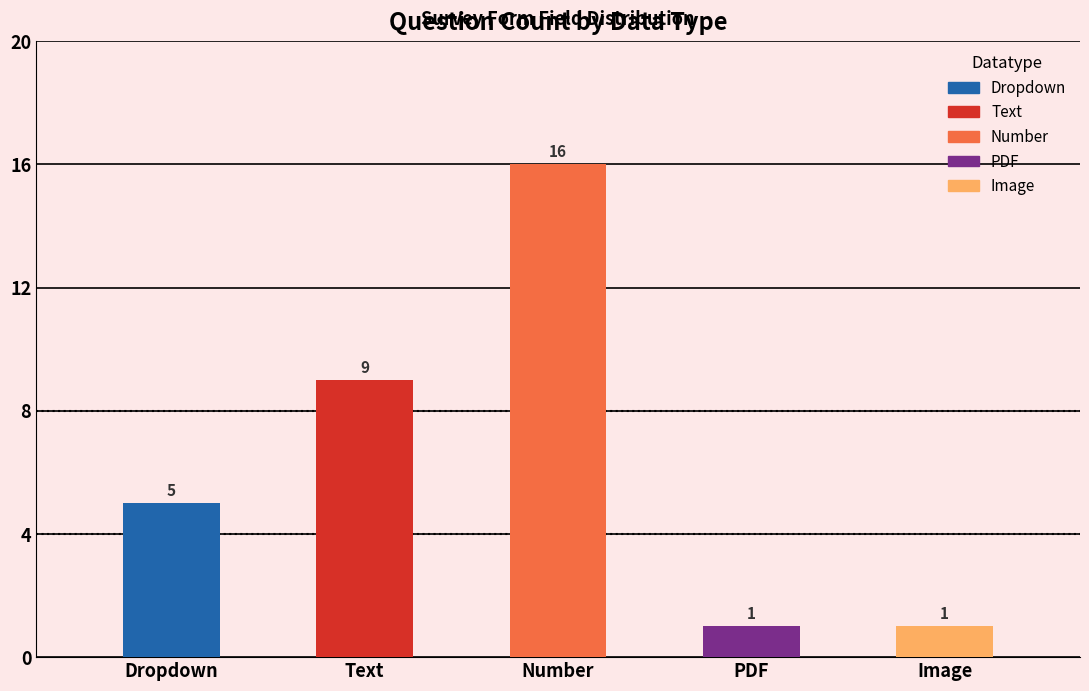

What position from the right is Number?

3